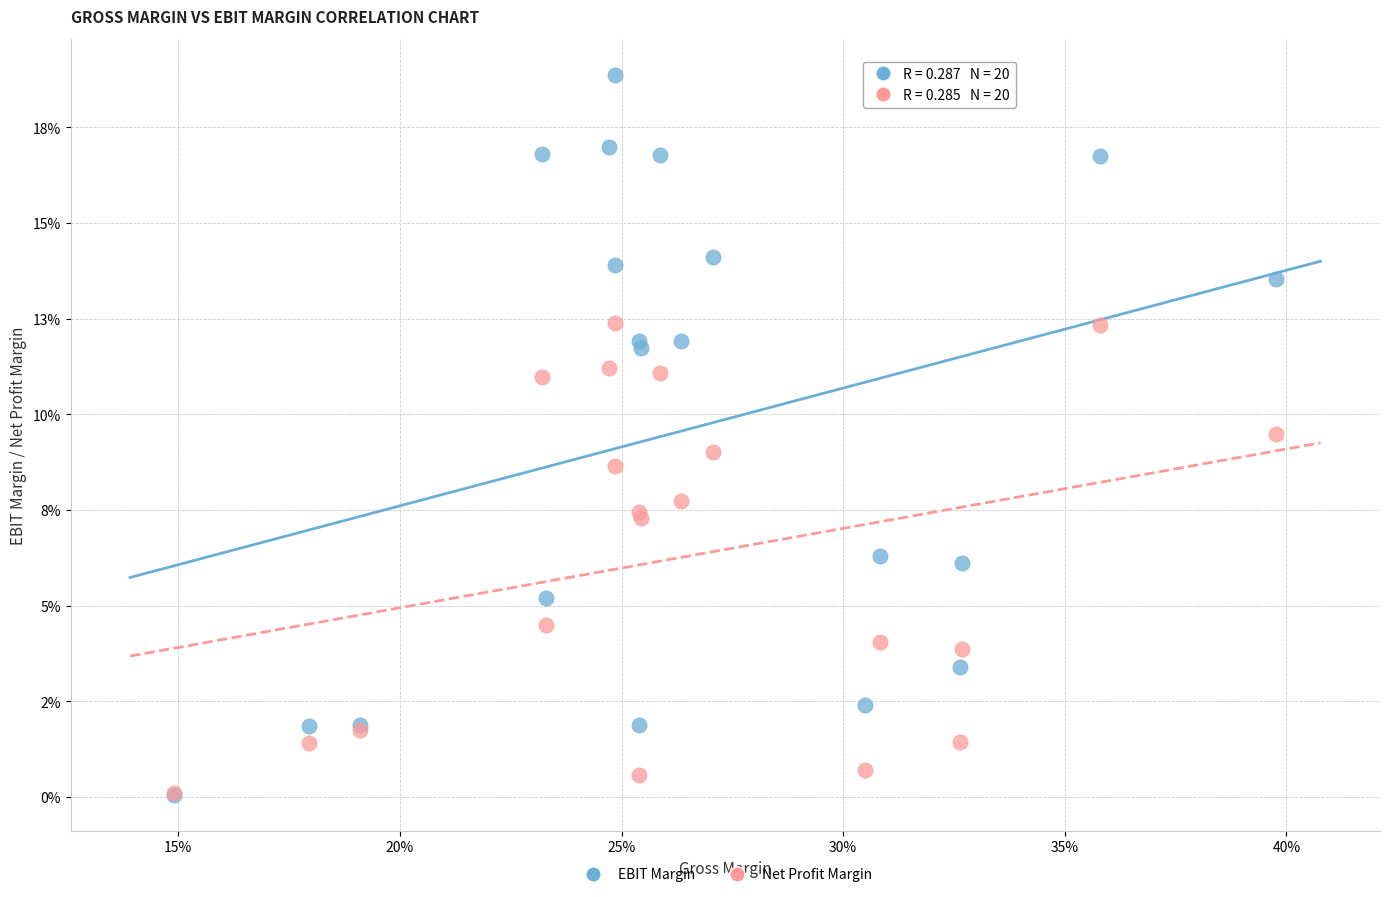

What are all the series names shown in the legend?

EBIT Margin, Net Profit Margin